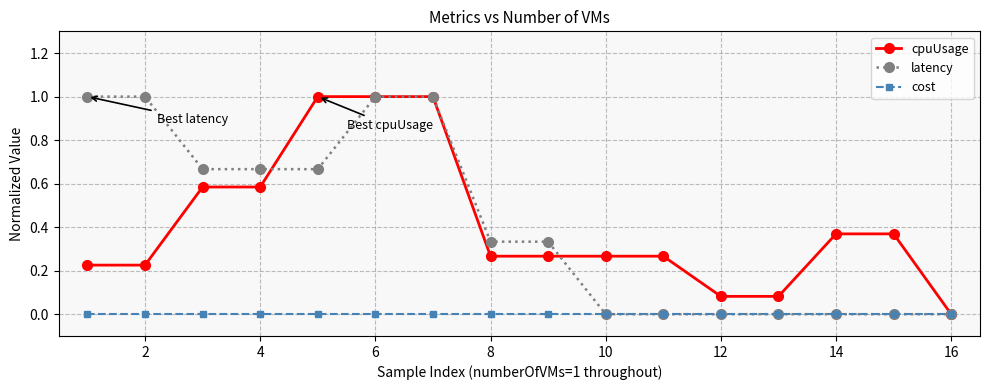

What is the greatest value displayed?

1.0